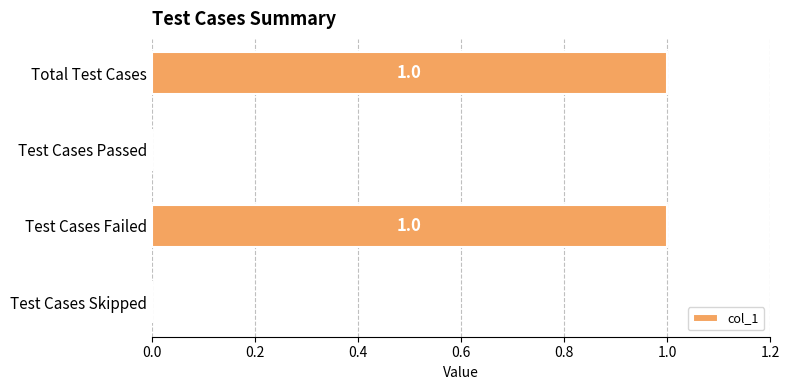

How many values are between 0 and 1?

4